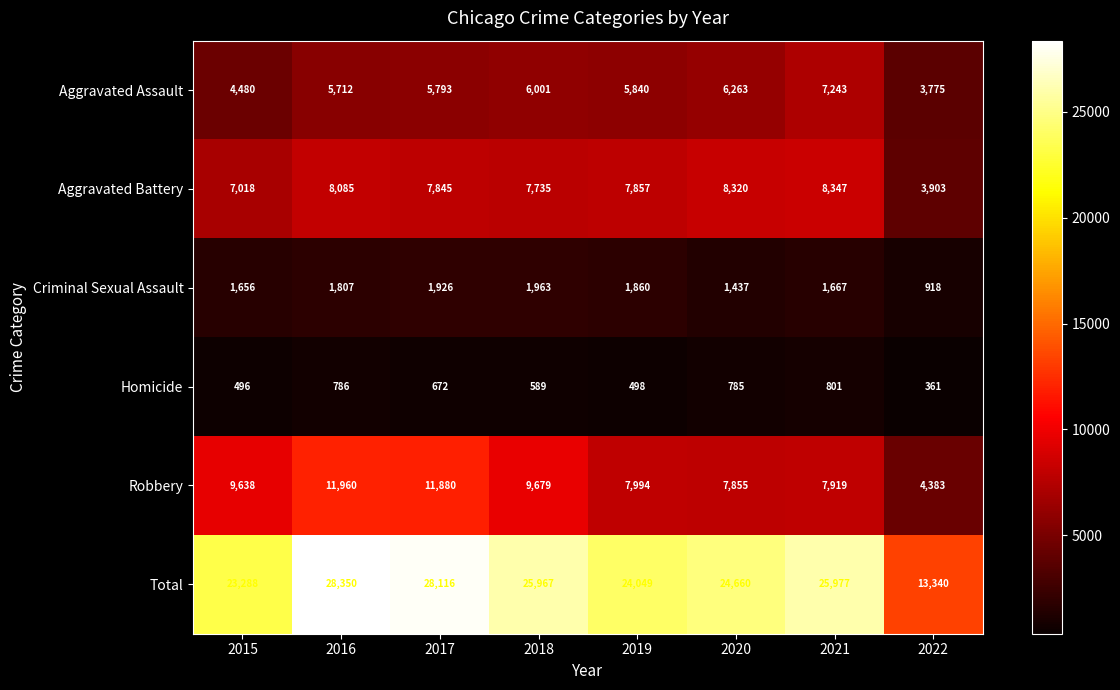

Where is Total nearest to the value 20845?

2015